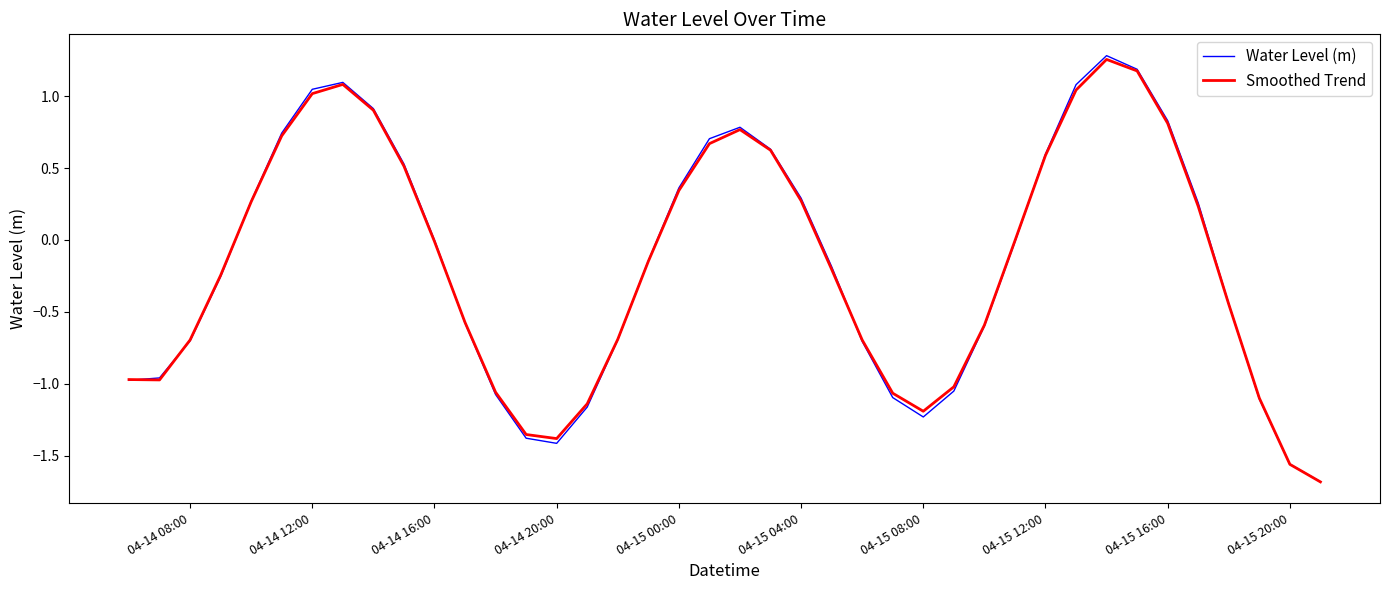

Rank the series by their maximum value, from highest to lowest.

Water Level (m), Smoothed Trend